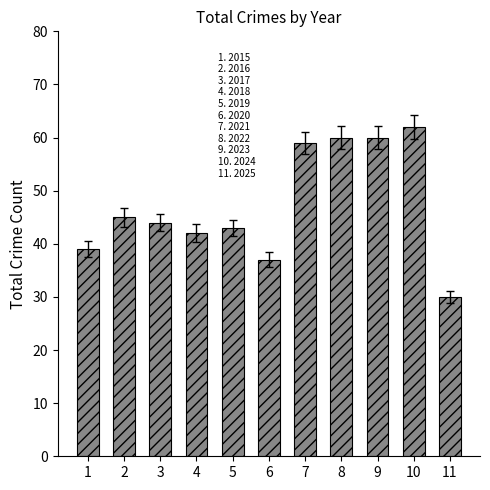

At which label is the value closest to 46?

2